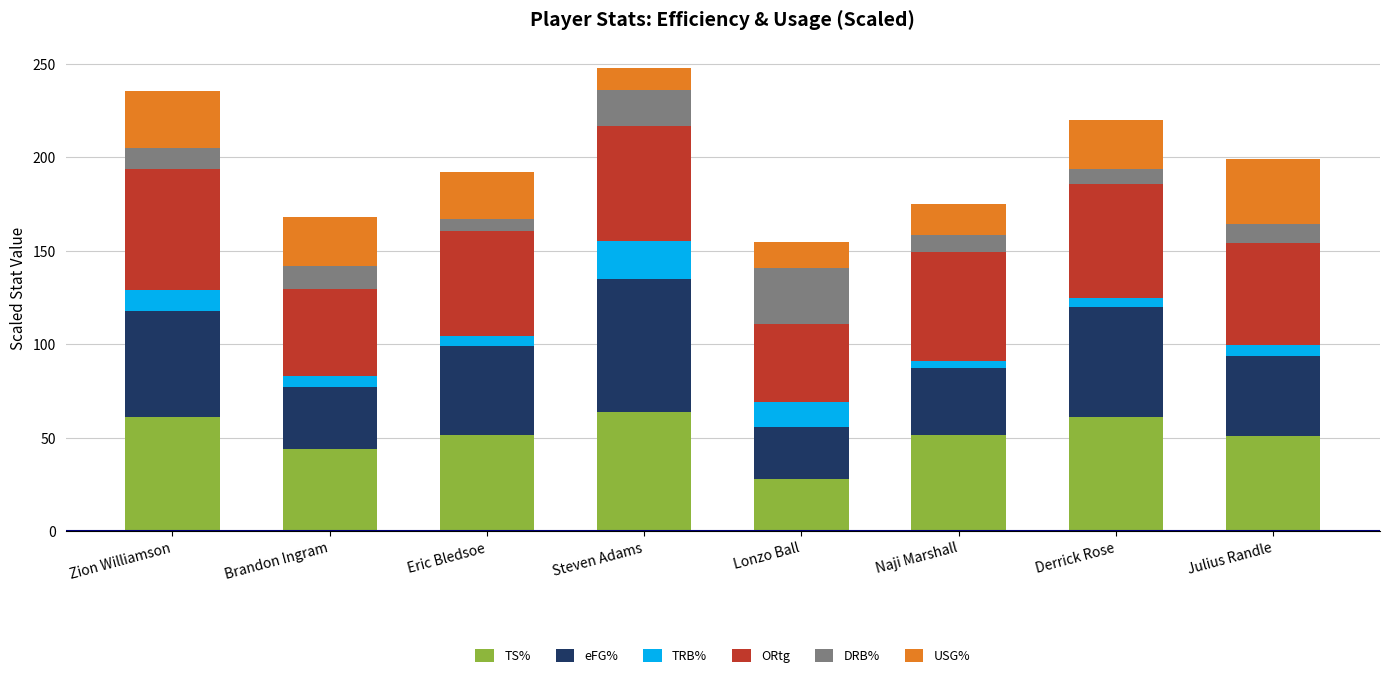

Does the chart contain stacked bars?

Yes